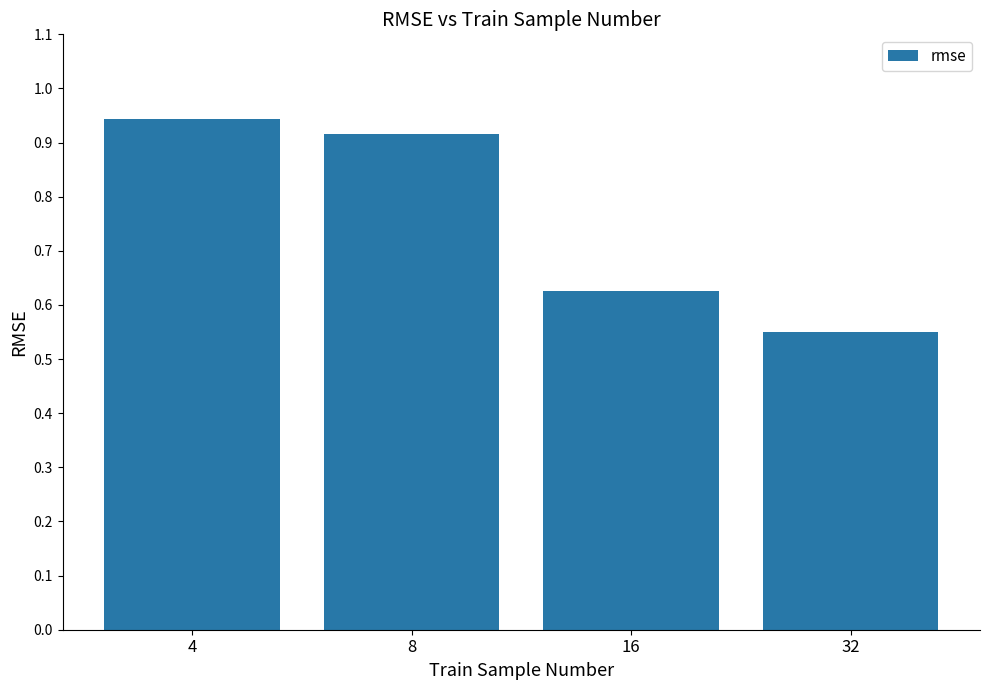

Which has a higher value, 16 or 8?

8